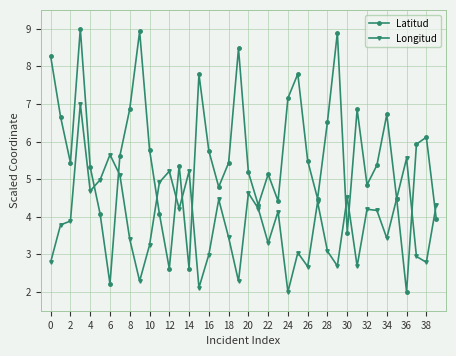

How many distinct data groups are displayed?

2